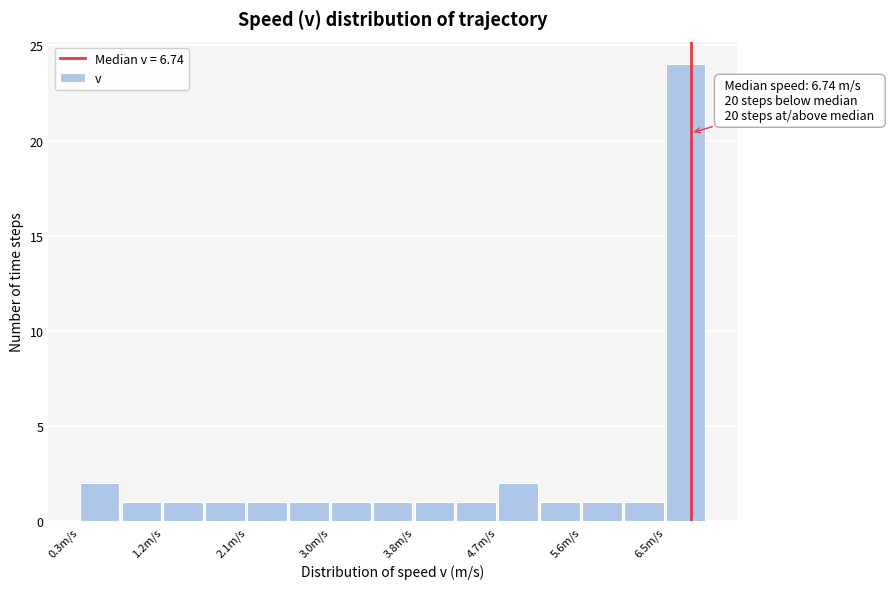

Over which range of the x-axis is the bar tallest?

6.47 to 6.91